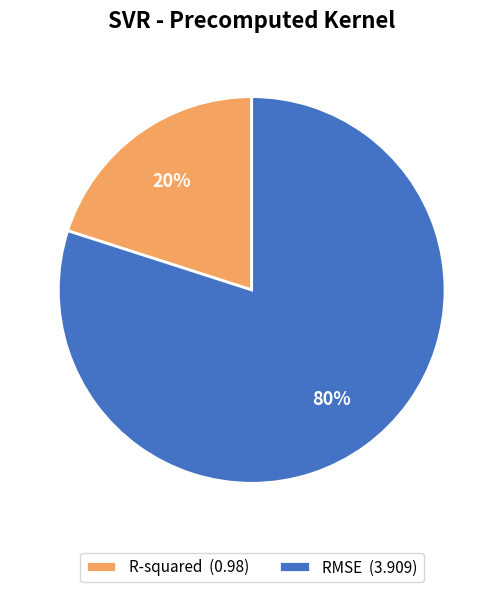

To the nearest percent, what is the difference between the R-squared and RMSE slice percentages?

60%